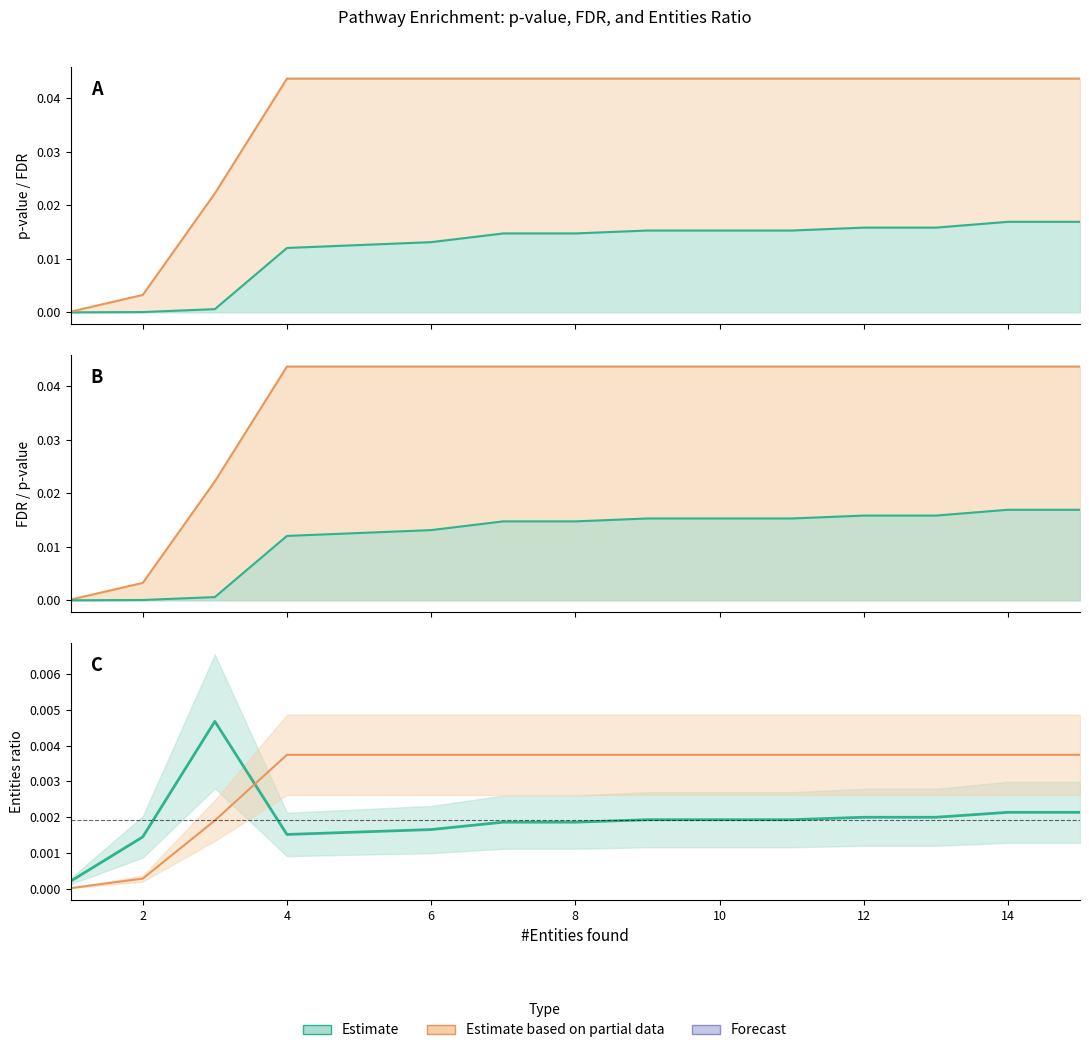

True or false: Entities FDR and FDR scaled cross at least once.

False